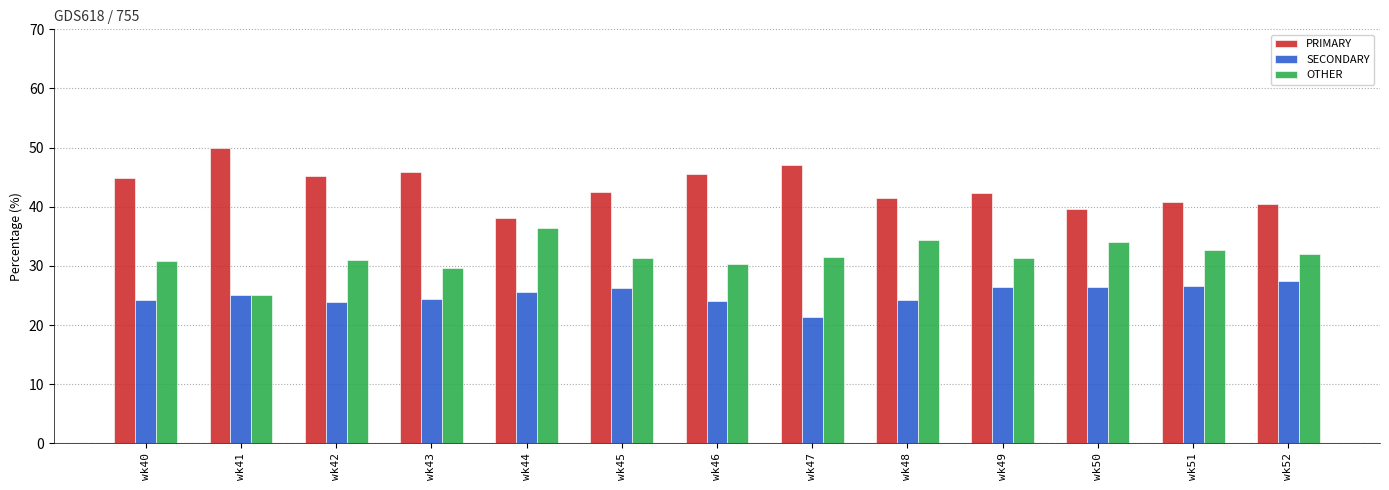

What is the difference between the highest and lowest values at wk51?

14.3